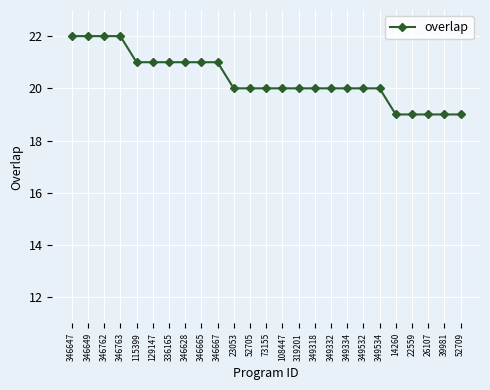

What is the label of the 3rd point from the right?

26107